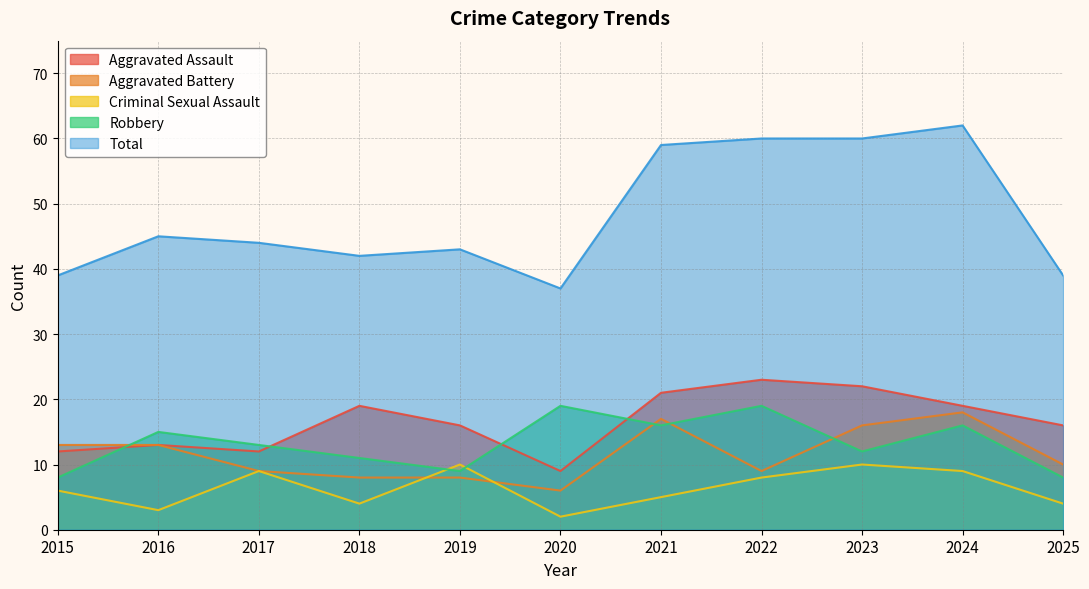

Reading right to left, transcribe all the data shown in this chart.

Aggravated Assault: 16	19	22	23	21	9	16	19	12	13	12
Aggravated Battery: 10	18	16	9	17	6	8	8	9	13	13
Criminal Sexual Assault: 4	9	10	8	5	2	10	4	9	3	6
Robbery: 8	16	12	19	16	19	9	11	13	15	8
Total: 39	62	60	60	59	37	43	42	44	45	39